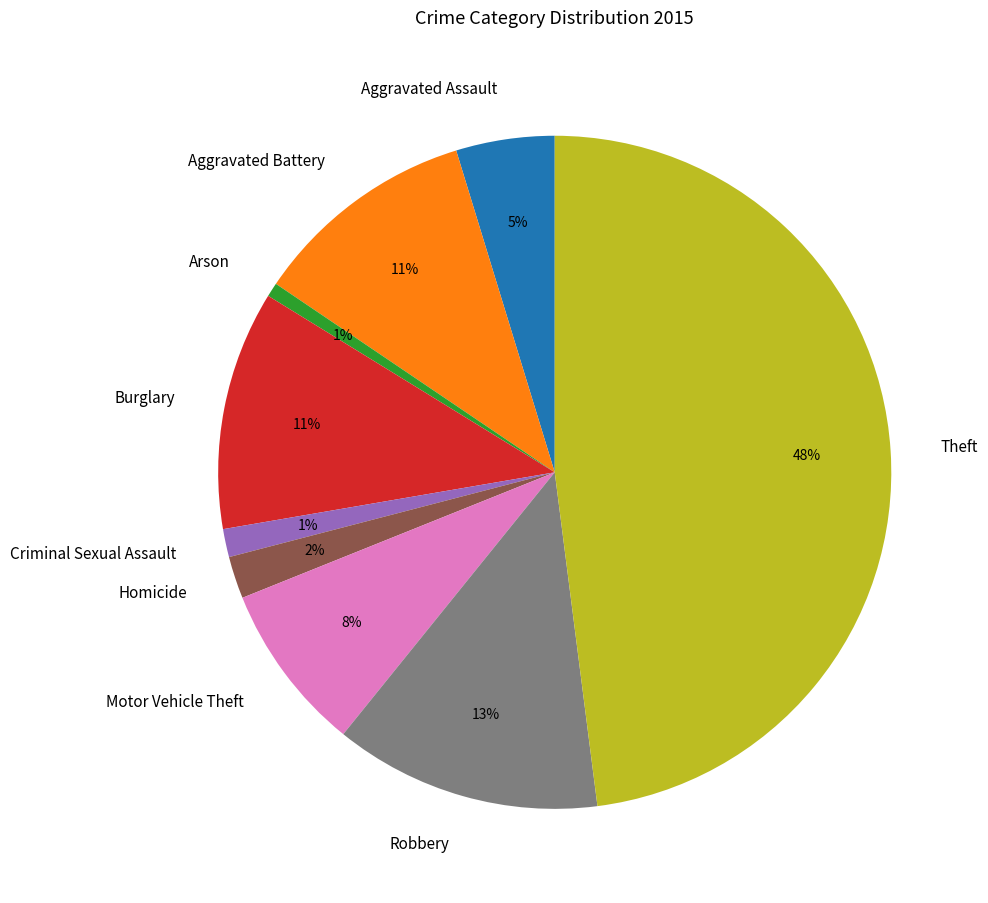

Between Criminal Sexual Assault and Aggravated Battery, which is larger?

Aggravated Battery